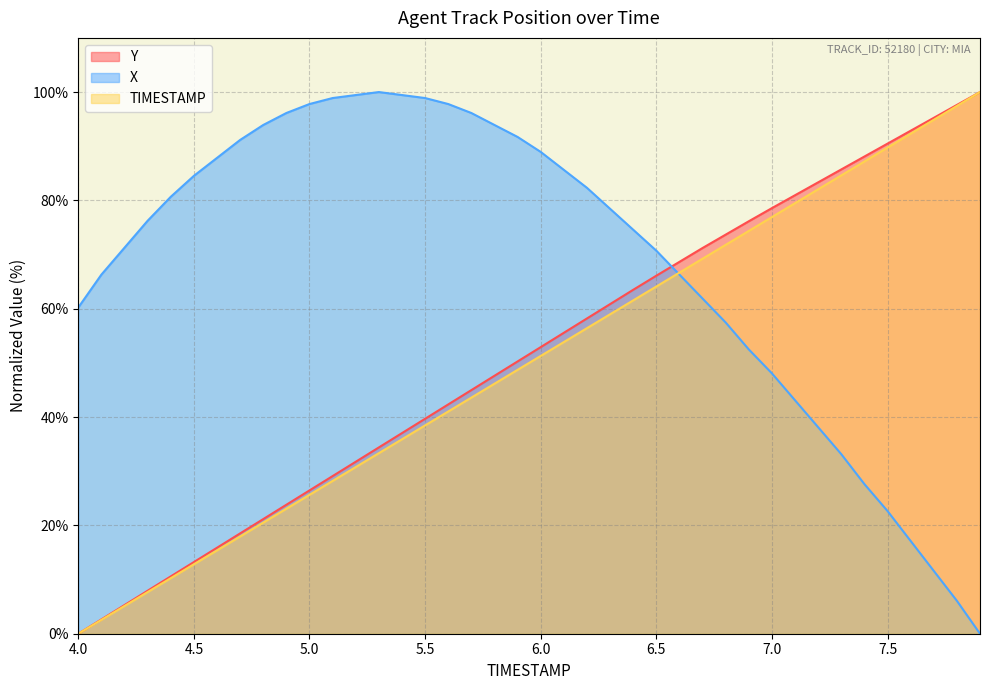

What is the maximum value for X?

100.0